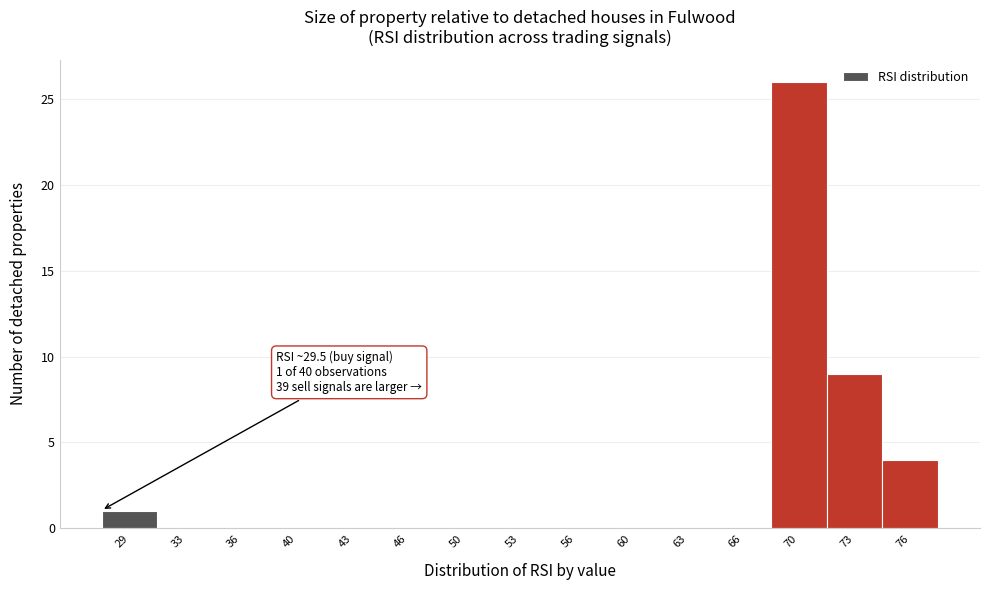

Reading left to right, extract all data points from this chart.

29=1	33=0	36=0	40=0	43=0	46=0	50=0	53=0	56=0	60=0	63=0	66=0	70=26	73=9	76=4